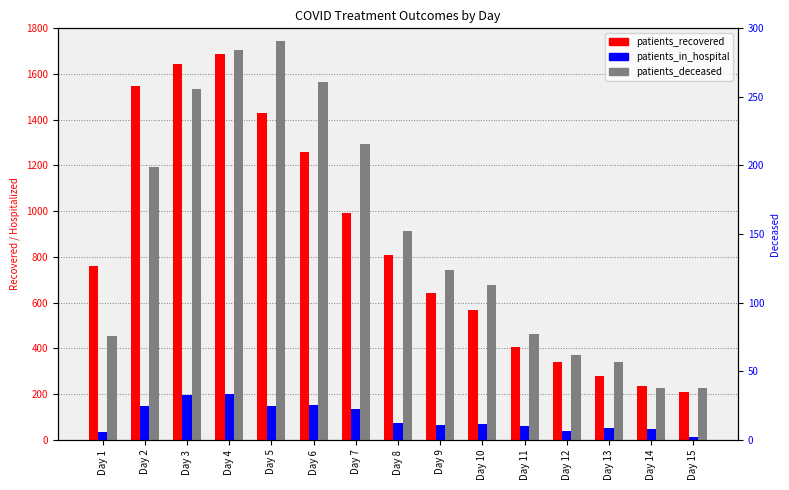

At how many categories does at least one series exceed 439?

10